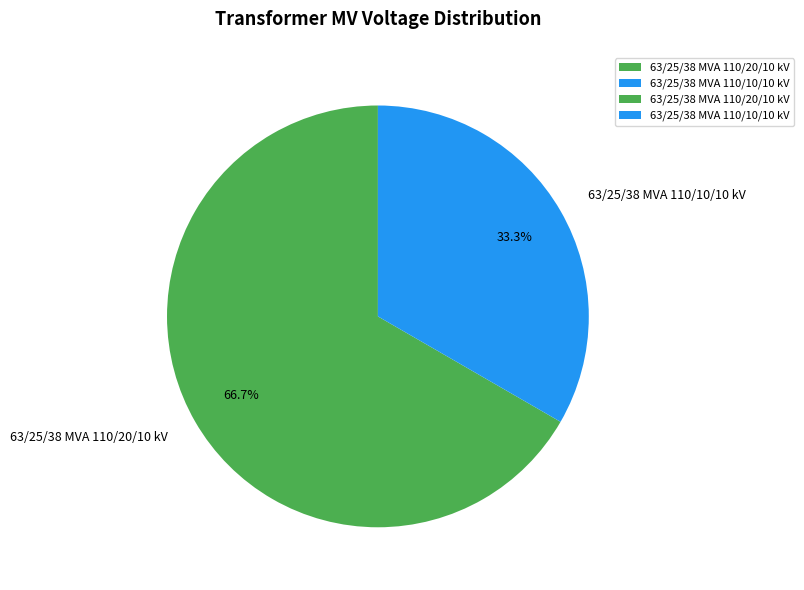

Between 63/25/38 MVA 110/10/10 kV and 63/25/38 MVA 110/20/10 kV, which is larger?

63/25/38 MVA 110/20/10 kV